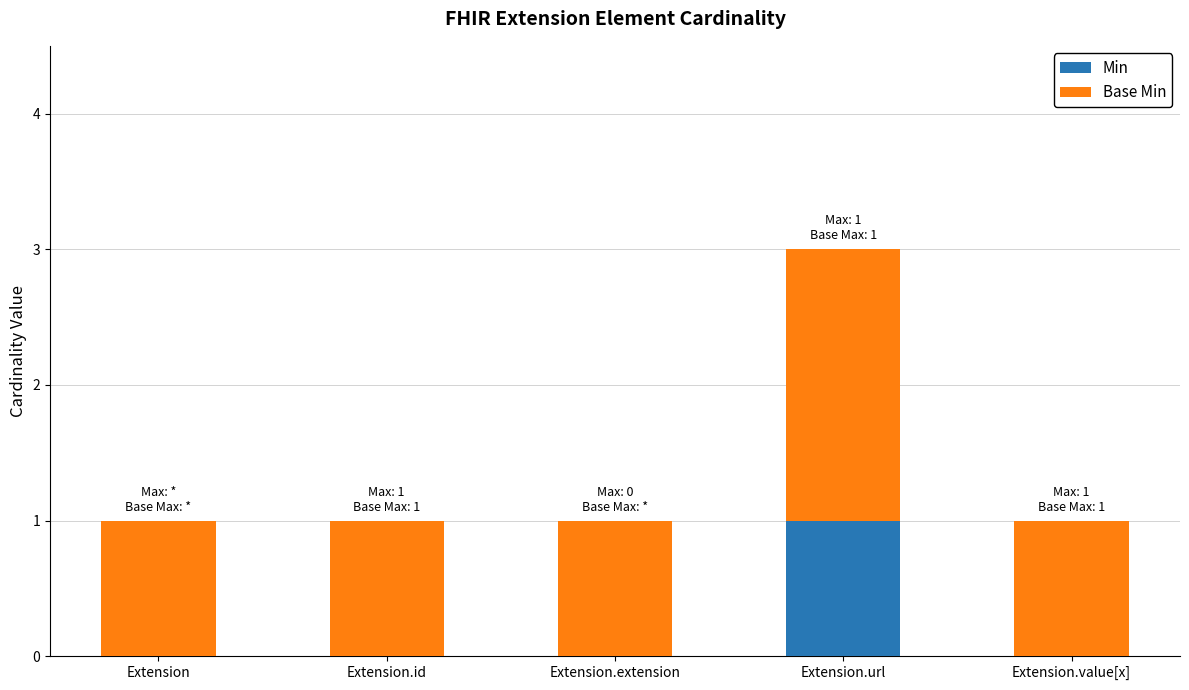

Is it true that Min equals 0 at Extension.id?

True